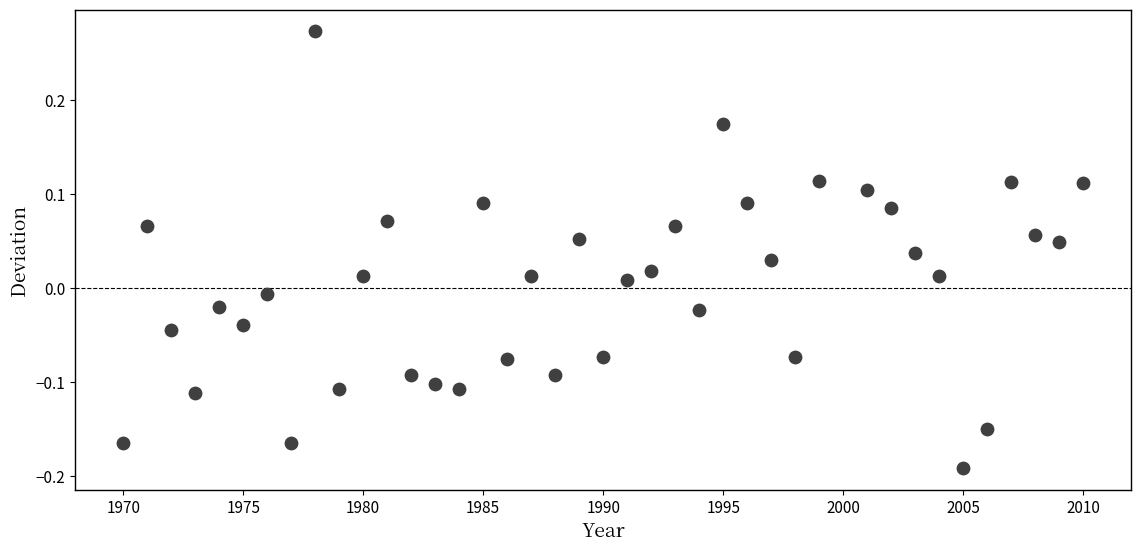

What is the range of Y values (max minus min)?

0.5